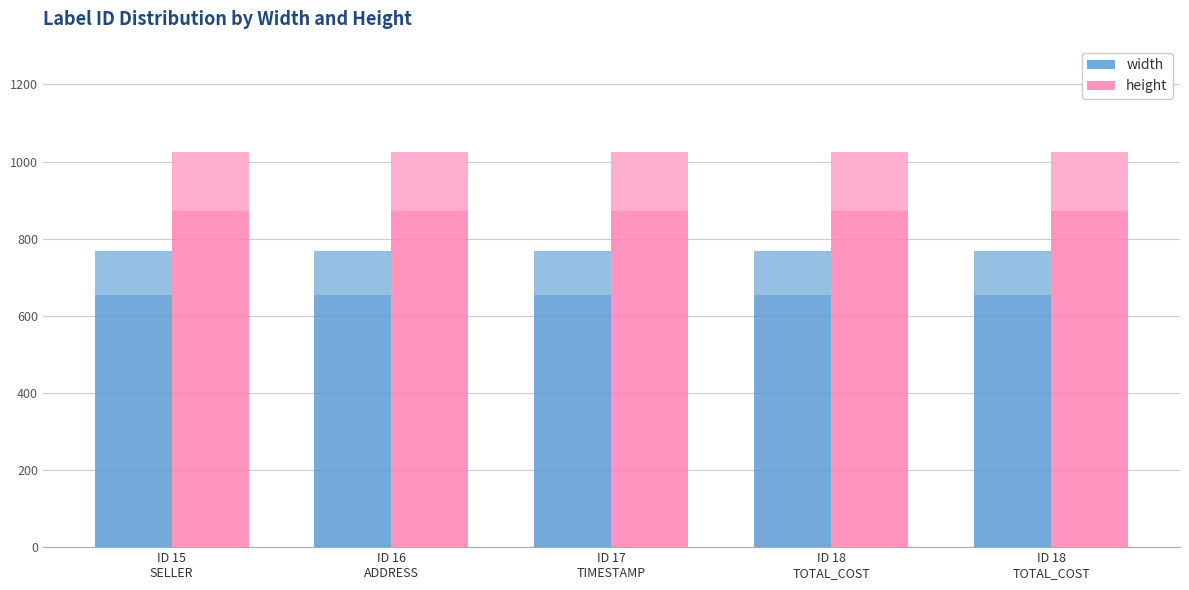

What are all the series names shown in the legend?

width, height